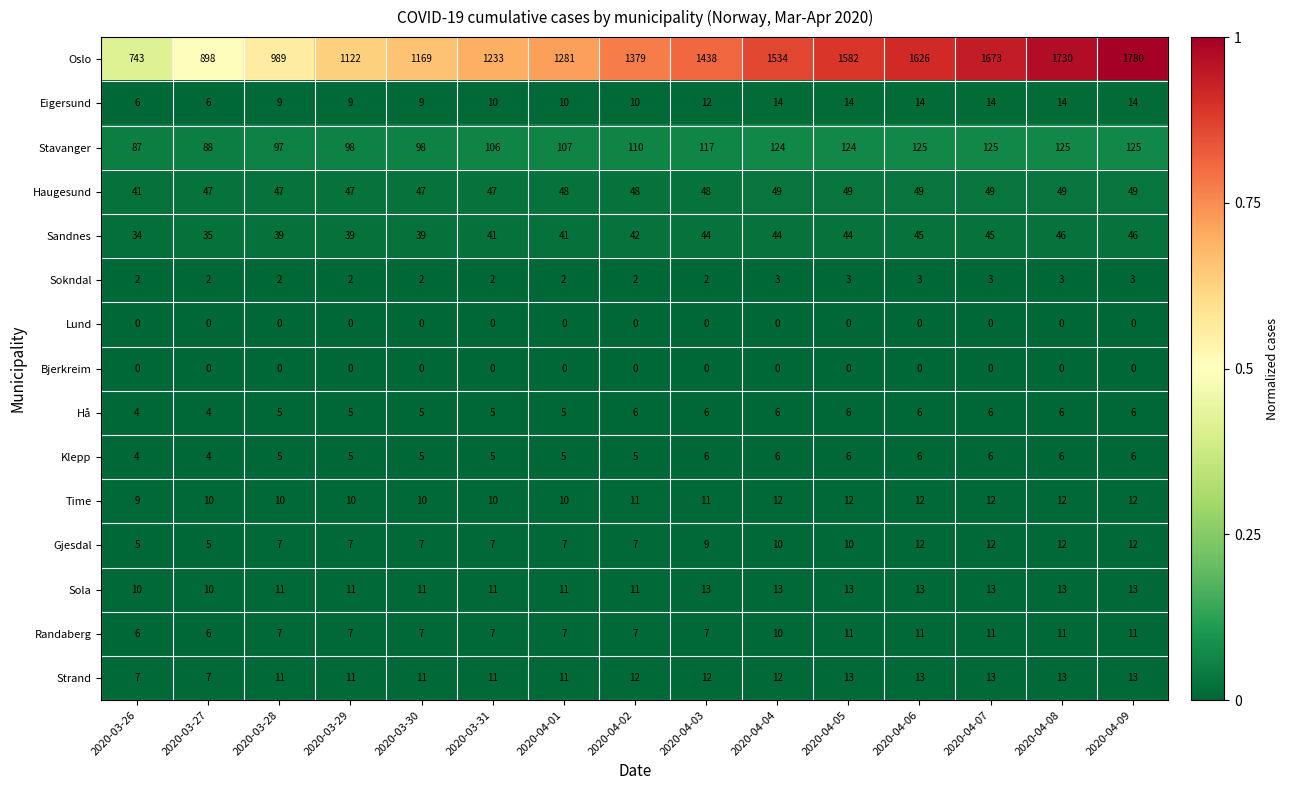

The Klepp series shows 6 at 2020-04-09. True or false?

True